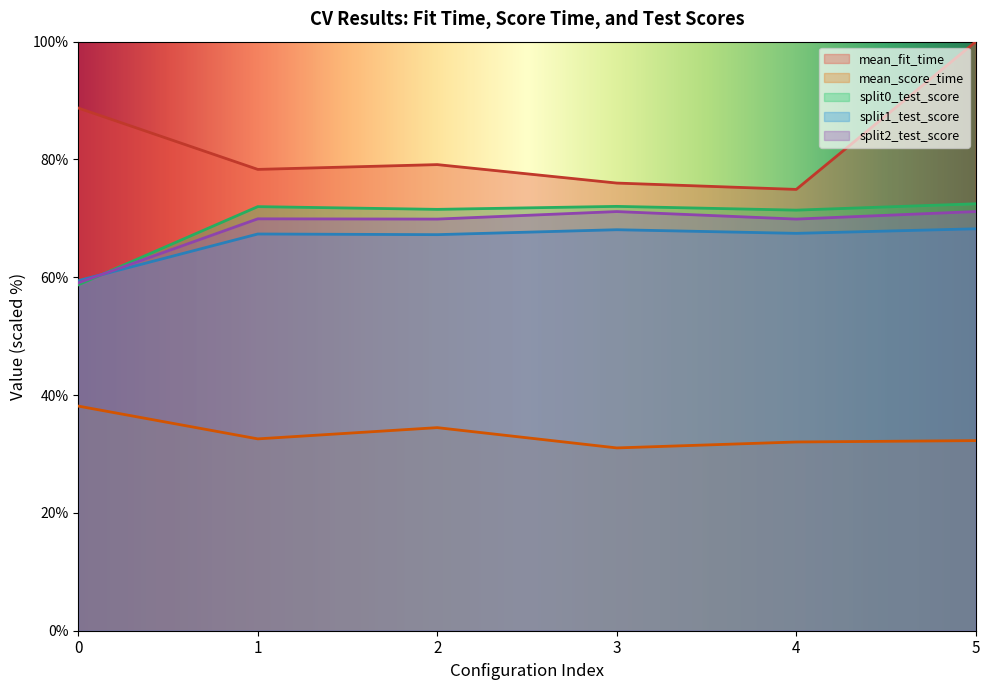

Does the chart have visible grid lines?

No